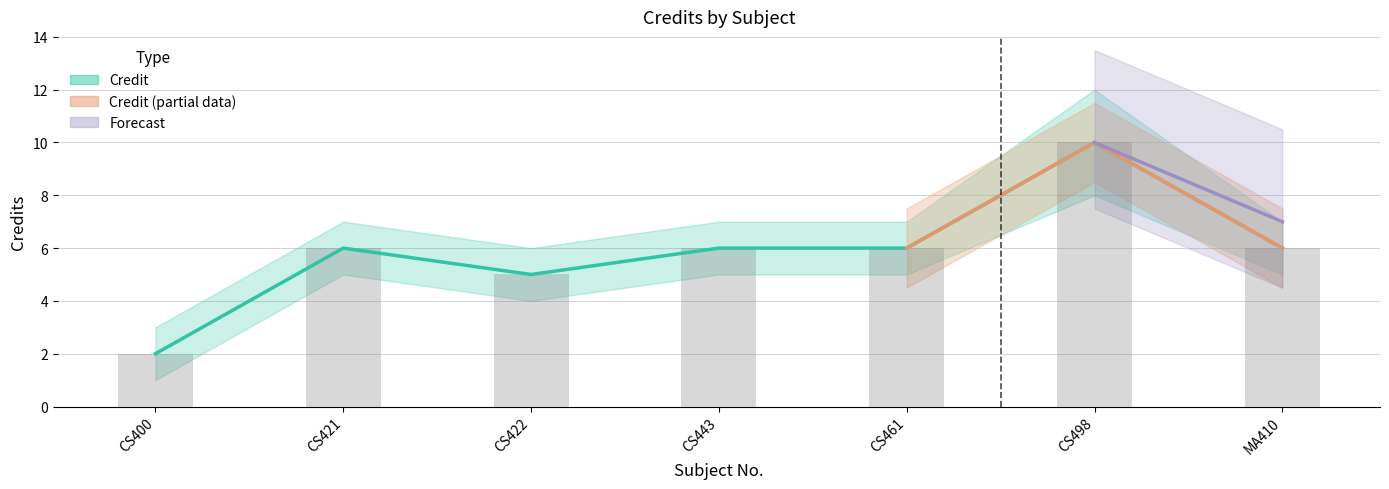

How many categories are shown in the chart?

7